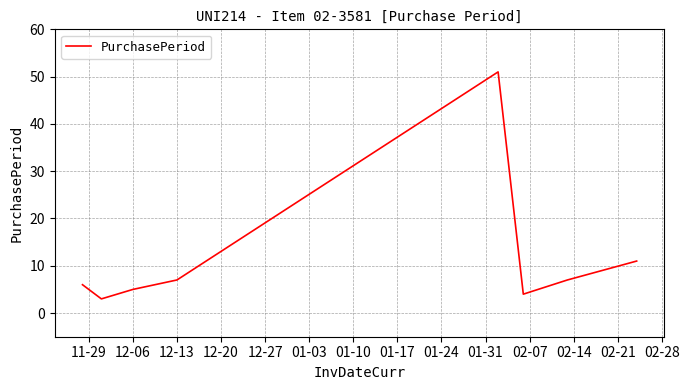

What is the smallest value displayed?

3